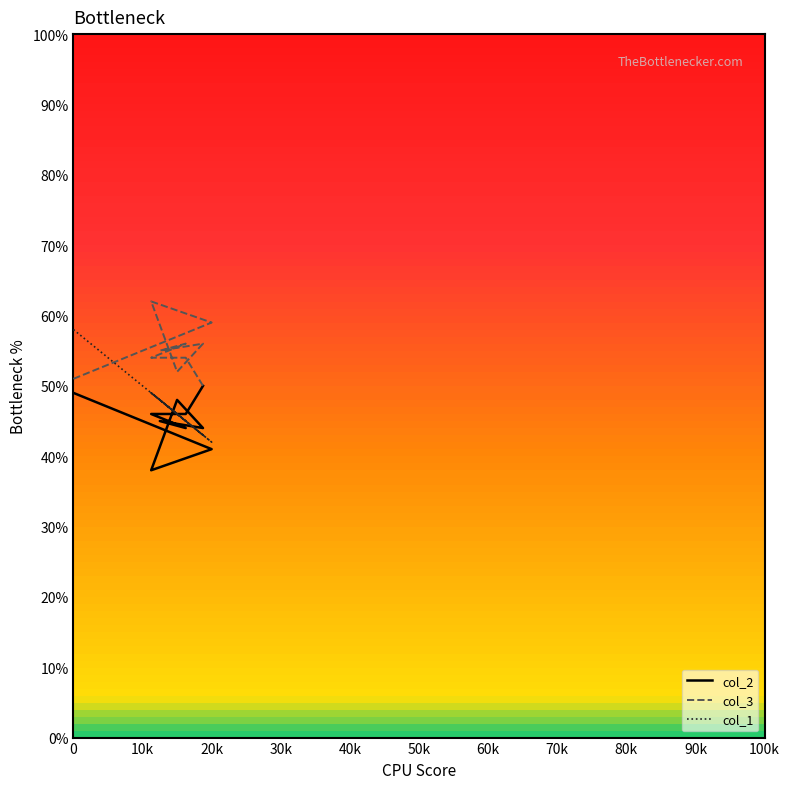

What is the value of the col_3 point at the 4th from the left?

52